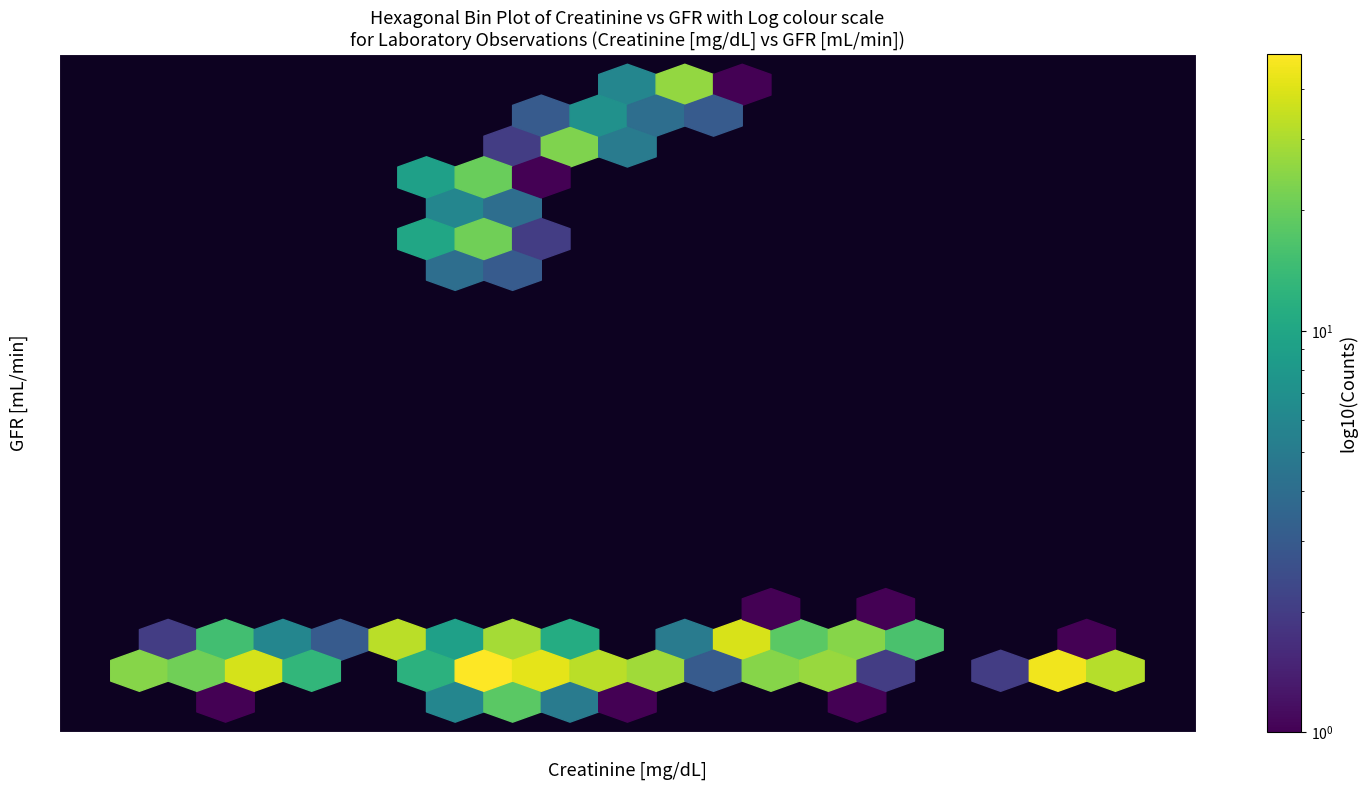

The value of Creatinine at 1 is 2.9. True or false?

True